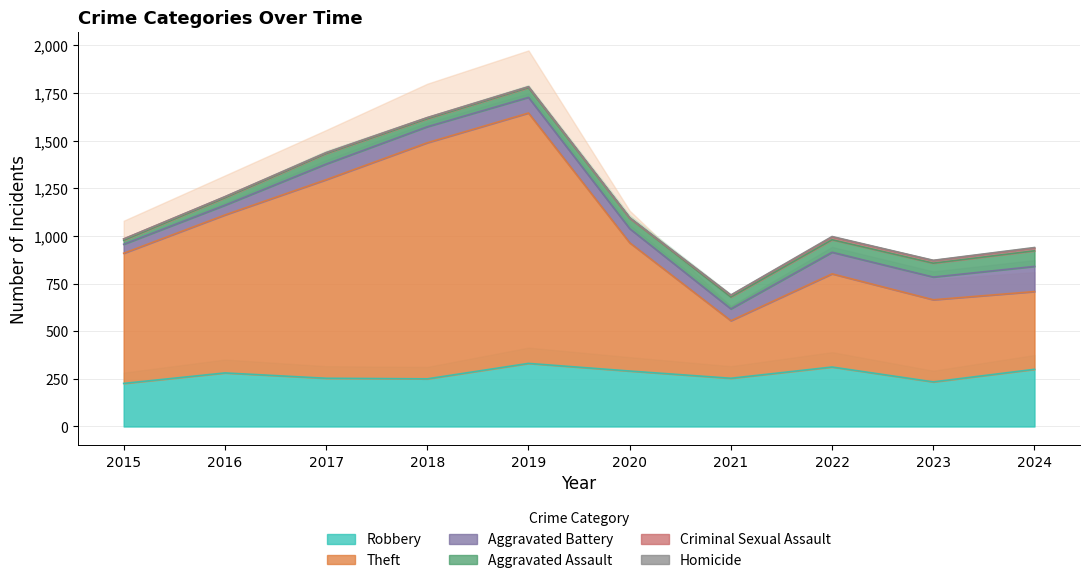

True or false: Homicide has more than 0 interior local peaks.

True